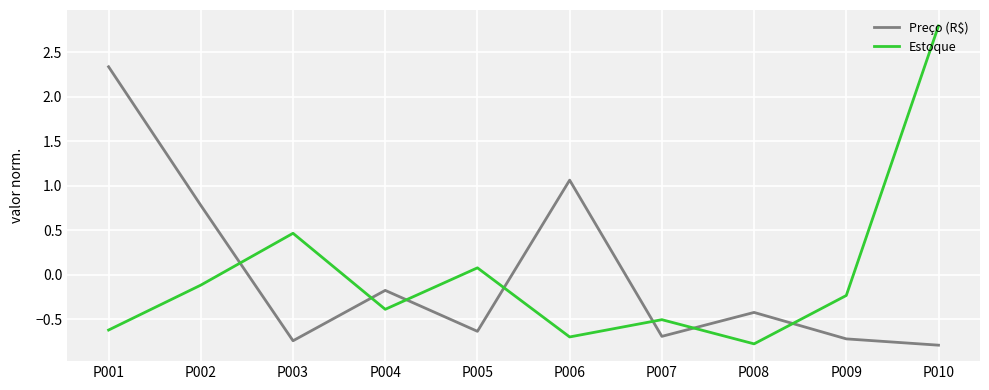

Where is the first local minimum for Estoque?

P004